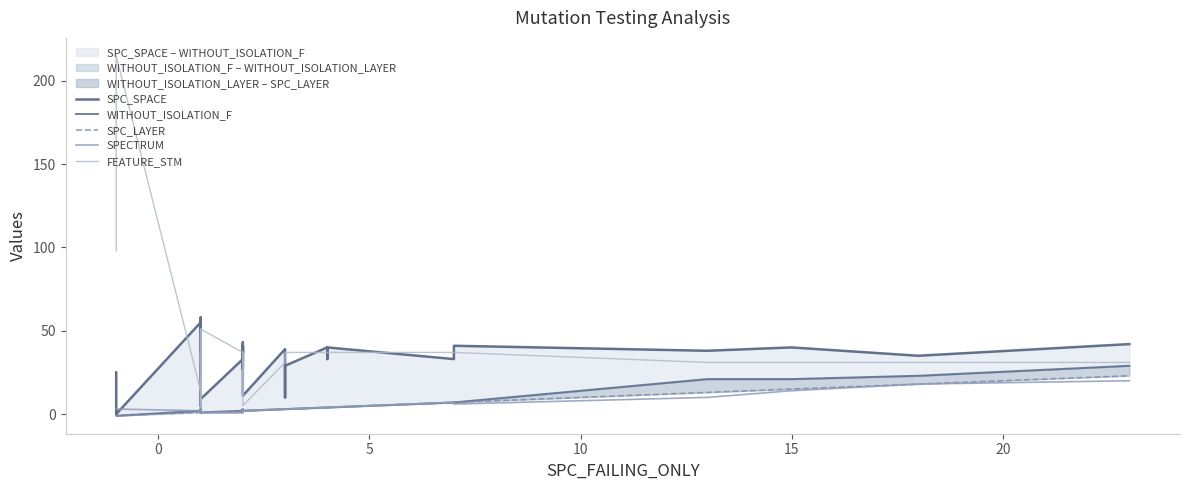

How many lines are shown in the chart?

5